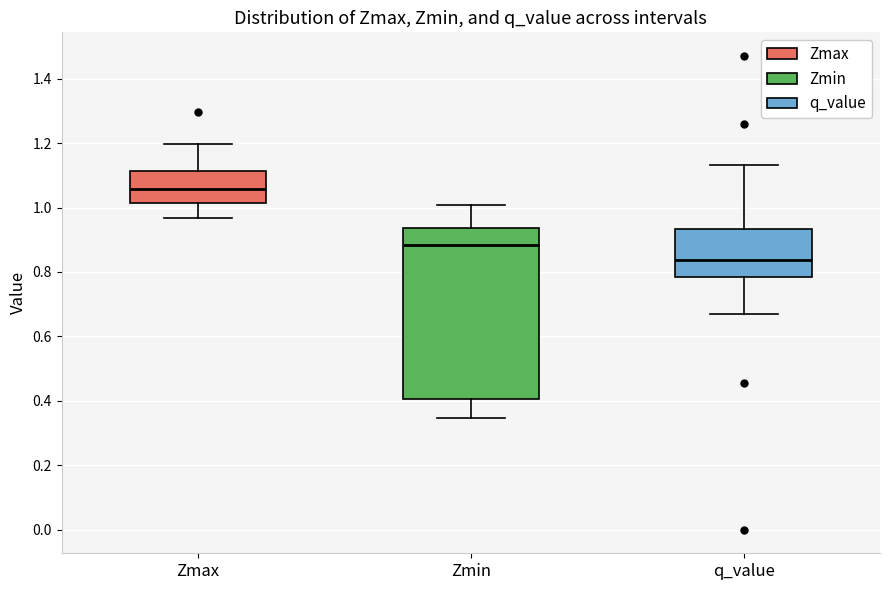

Which box is the tallest, from its lower edge to its upper edge?

Zmin